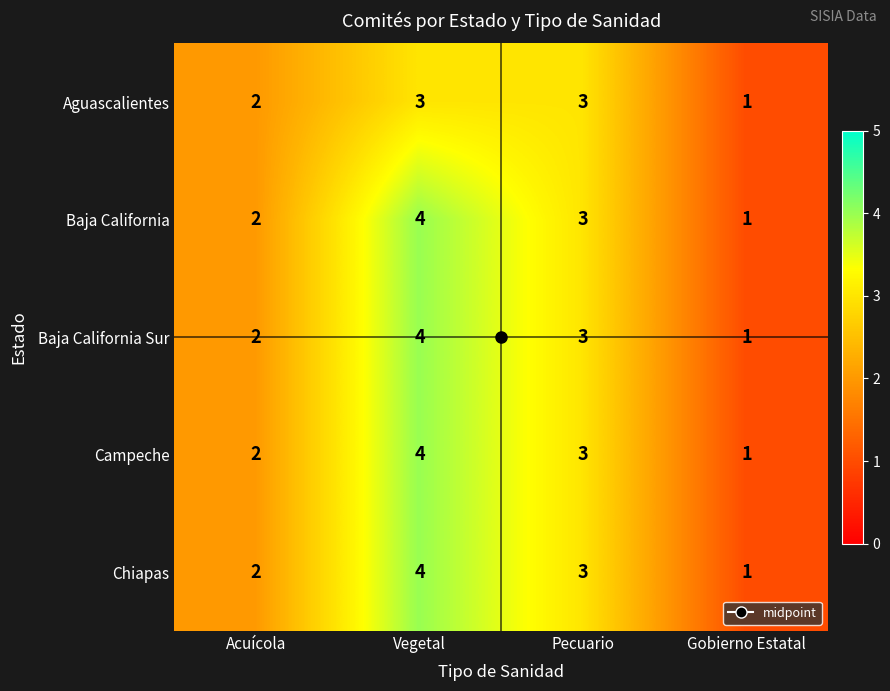

True or false: Aguascalientes has a value of 2 at Acuícola.

True